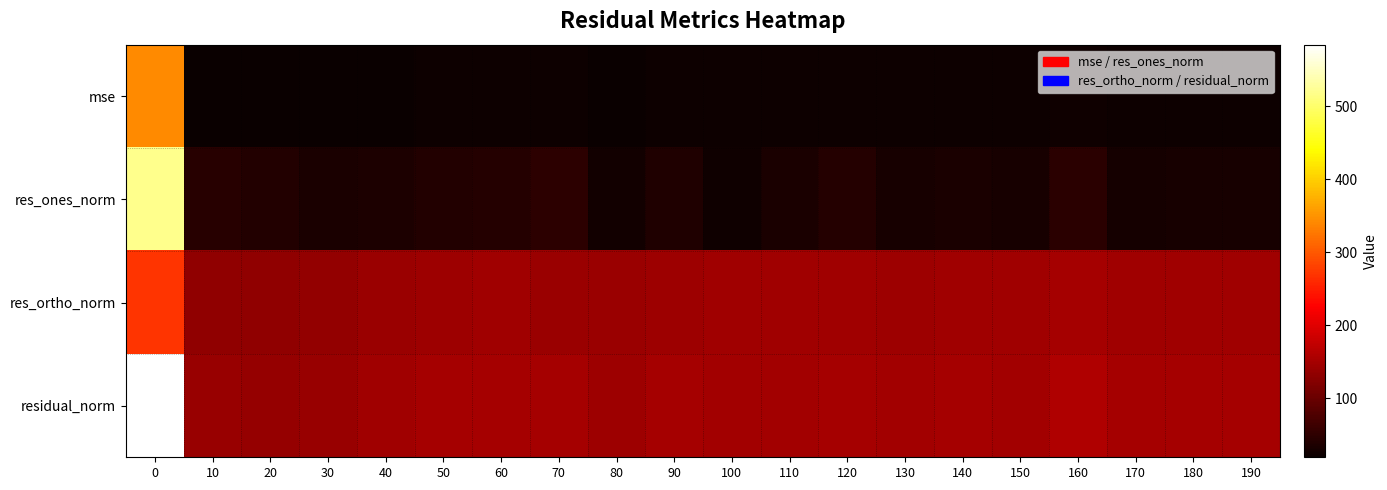

At which category does the chart reach its minimum across all series?

20